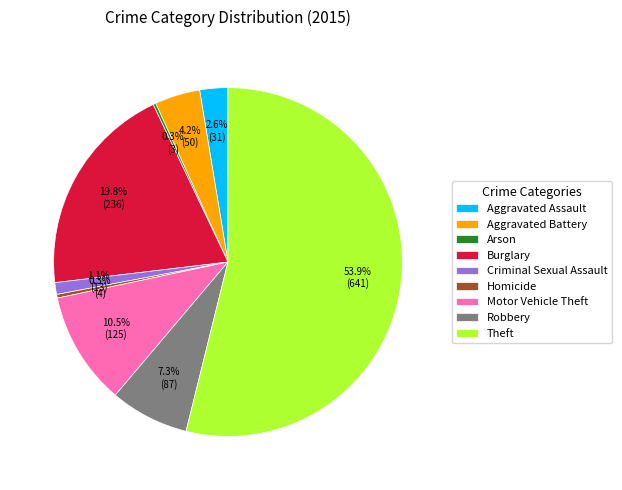

Which slice is the largest?

Theft